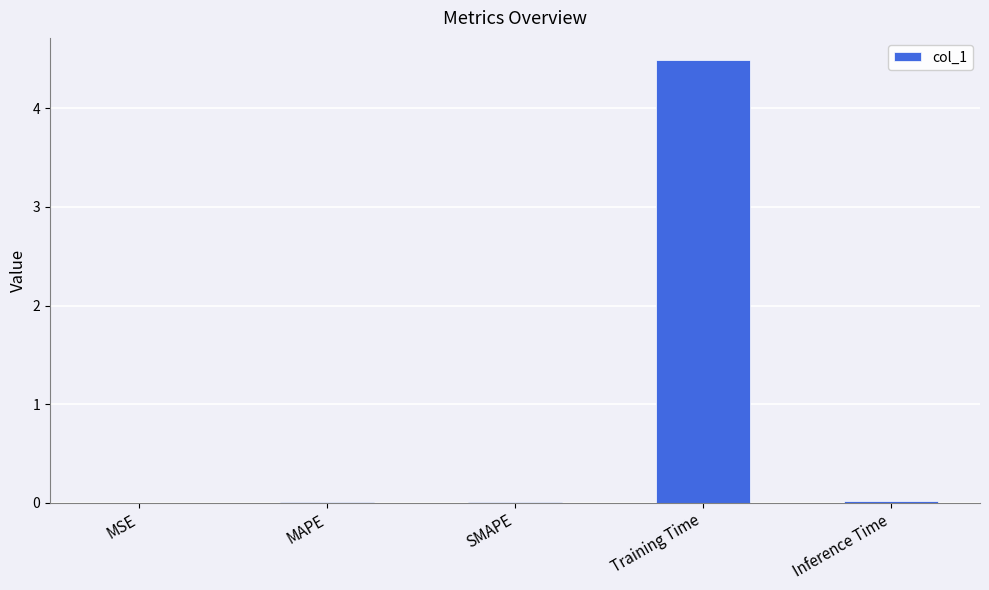

Is it true that the value at MAPE is 0.0?

True